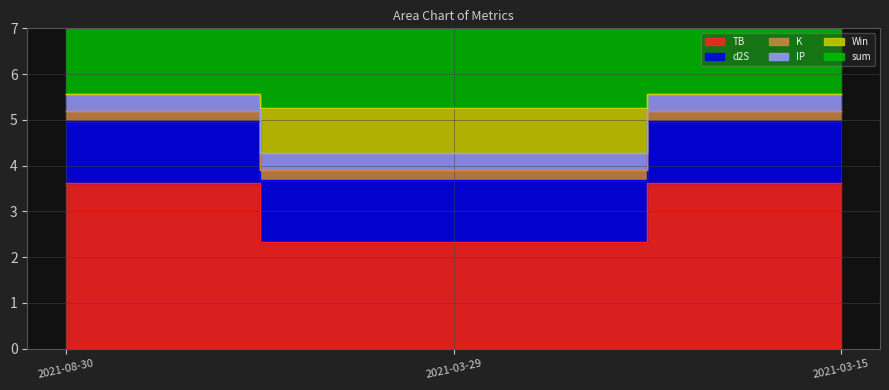

How many data points in TB are above 3?

2